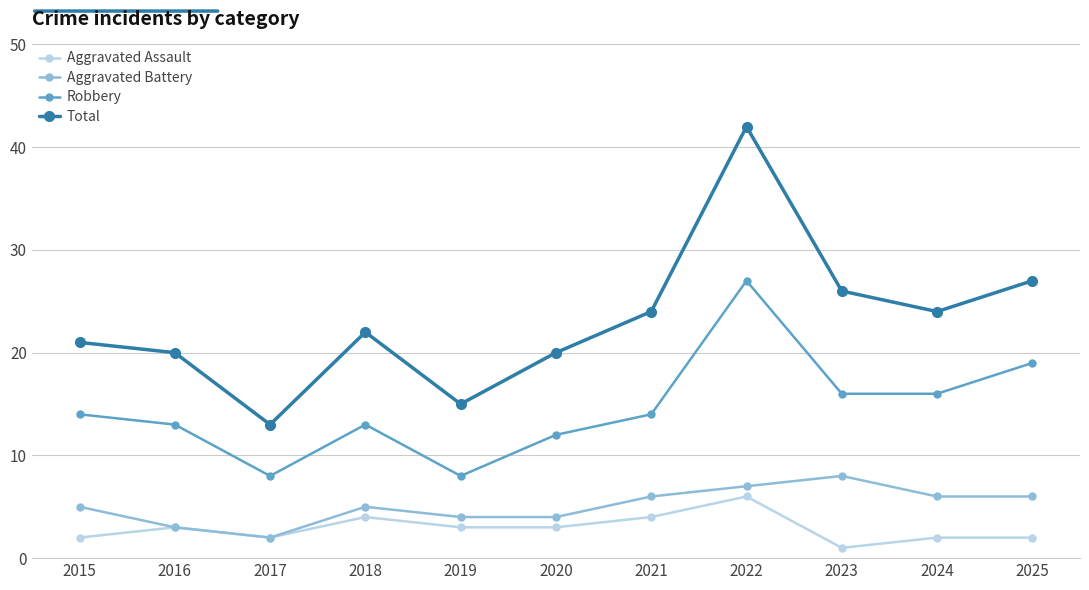

The Robbery series shows 12 at 2020. True or false?

True